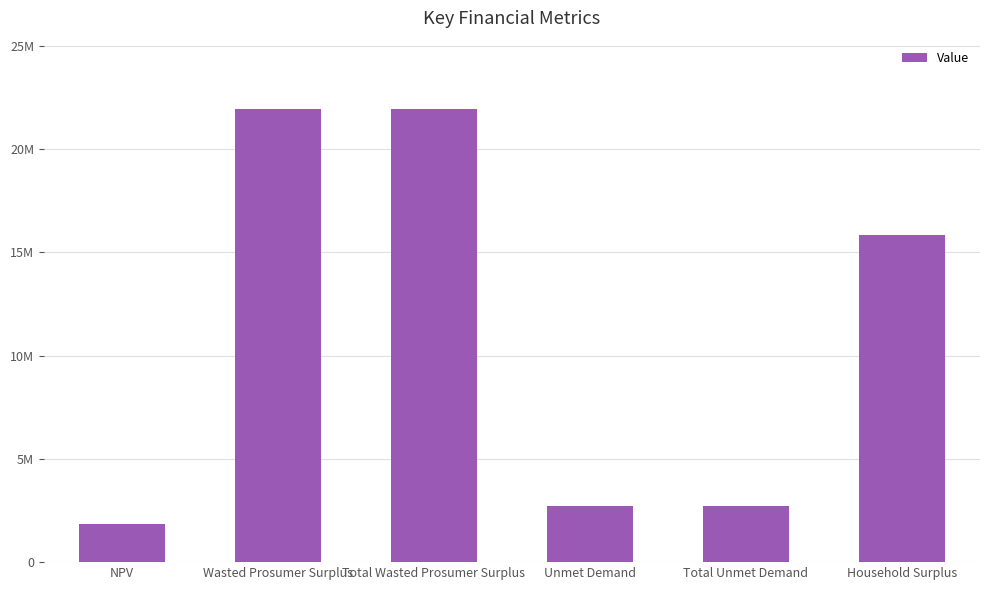

What position from the left is Unmet Demand?

4